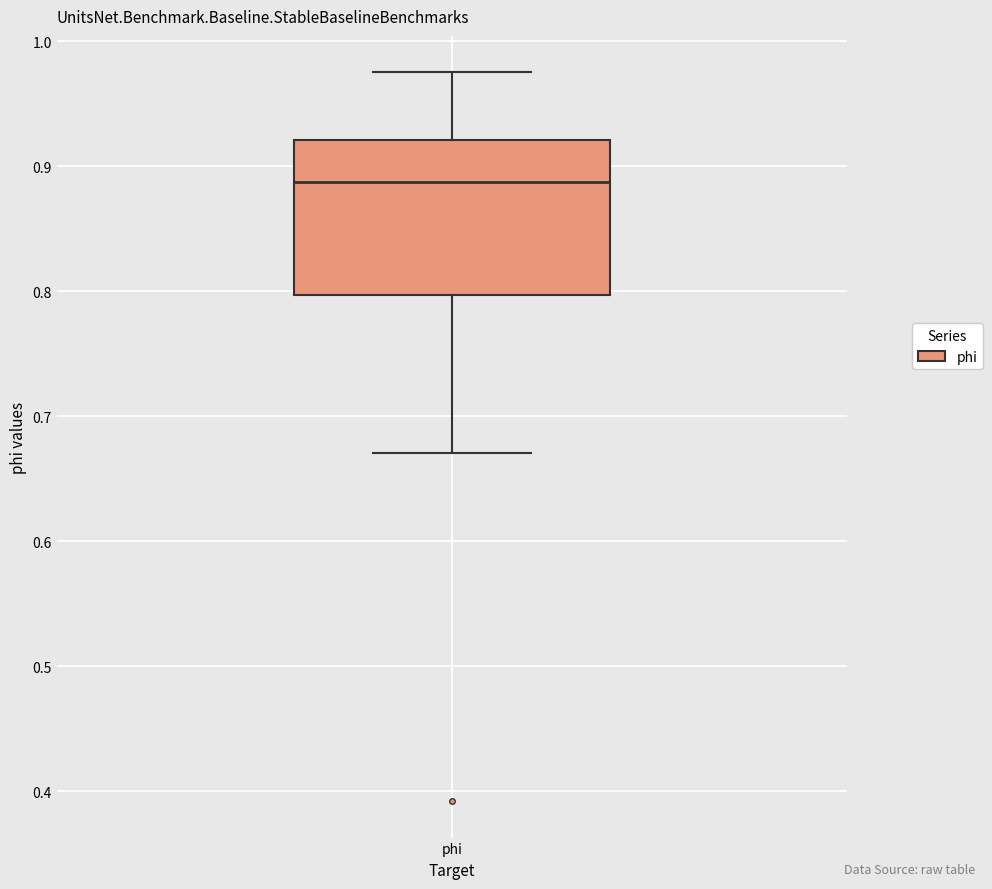

Read this box plot against the y-axis: the position of the median line, the range covered by the box, and the ends of both whiskers. The values are not printed on the chart, so give them approximately, as read against the axis.

median 0.89, box 0.80 to 0.92, whiskers 0.67 to 0.97